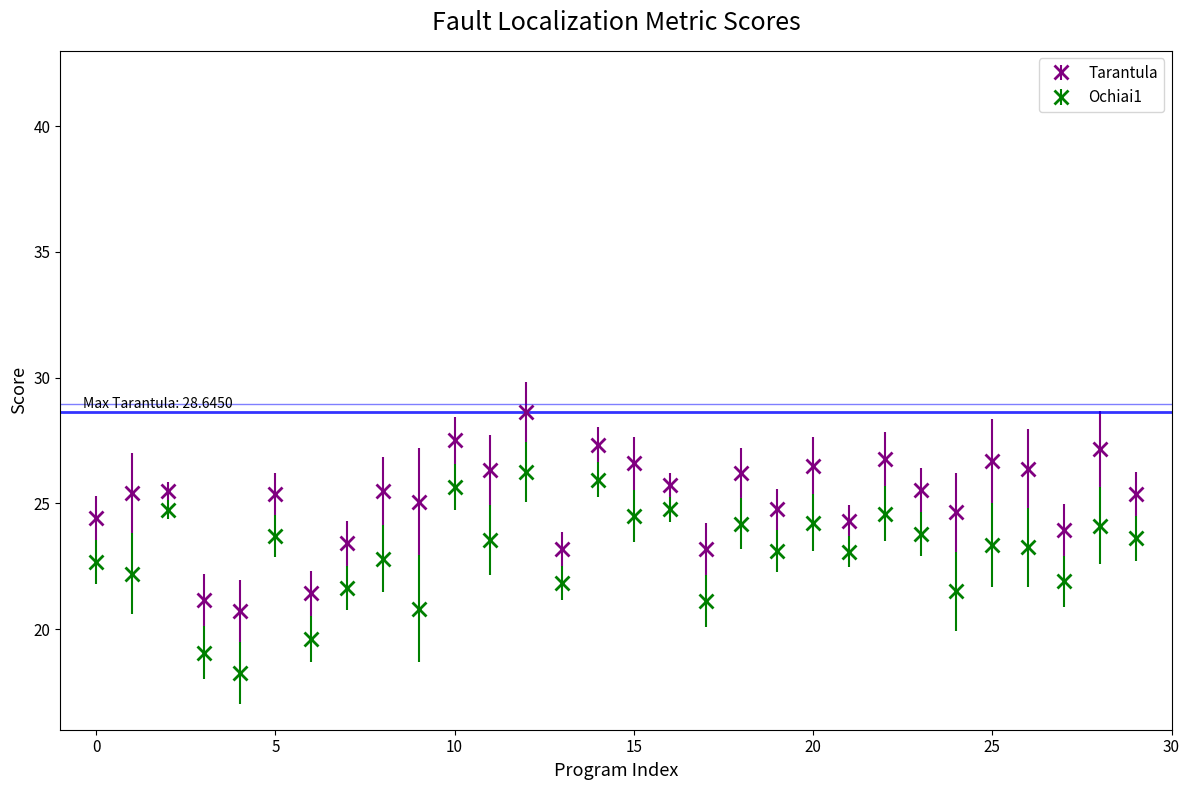

True or false: Tarantula and Ochiai1 intersect in this chart.

False